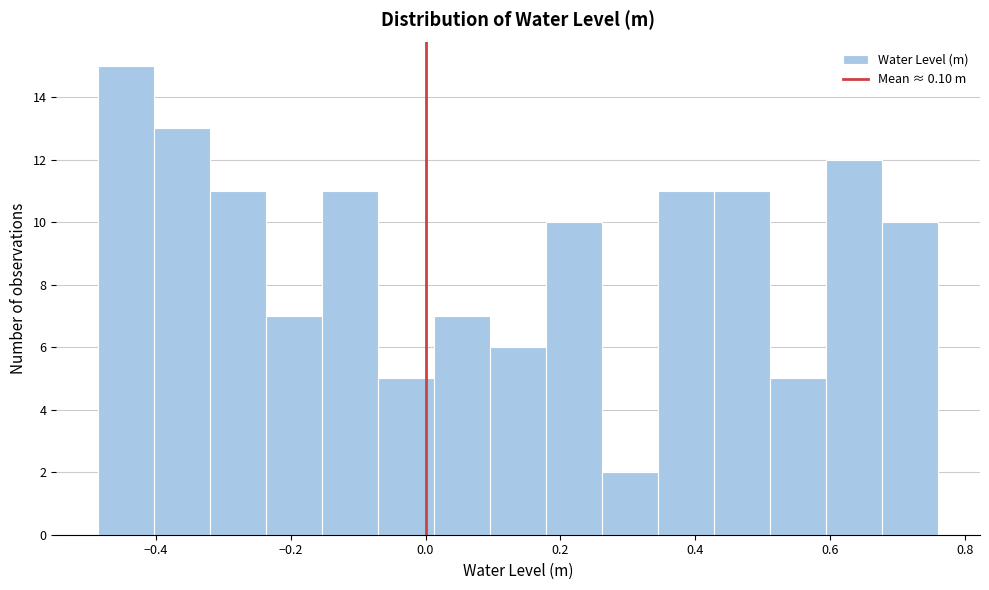

How tall is the bar that spans 0.26 to 0.34 on the x-axis? Neither the bar edges nor the heights are printed on the chart, so give them approximately, as read against the axes.

2